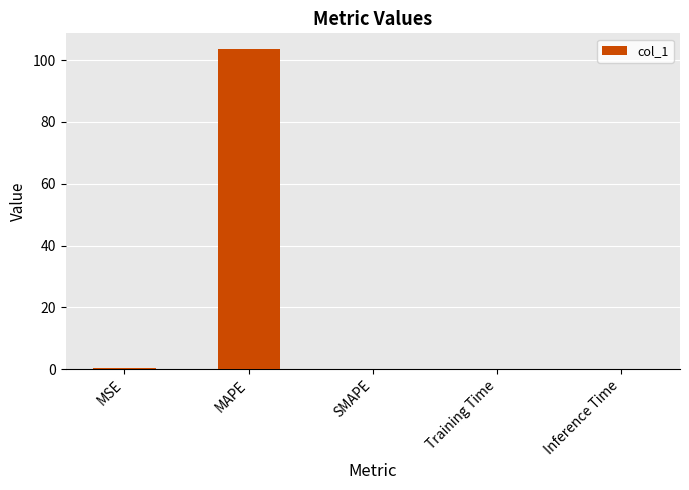

What is the sum of all values?

104.0